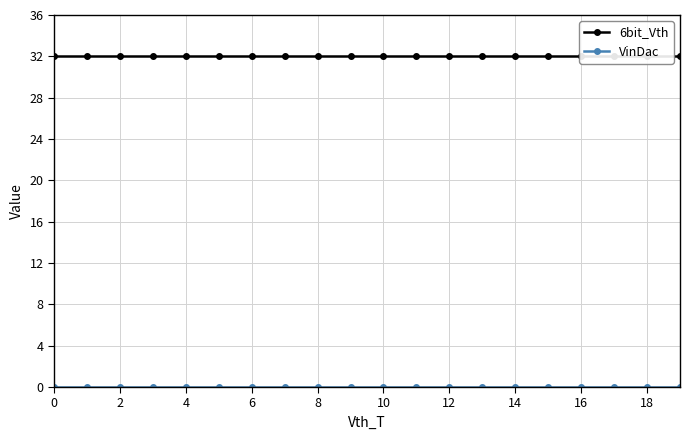

Reading left to right, what are all the values shown in this chart?

6bit_Vth: 32	32	32	32	32	32	32	32	32	32	32	32	32	32	32	32	32	32	32	32
VinDac: 0	0	0	0	0	0	0	0	0	0	0	0	0	0	0	0	0	0	0	0